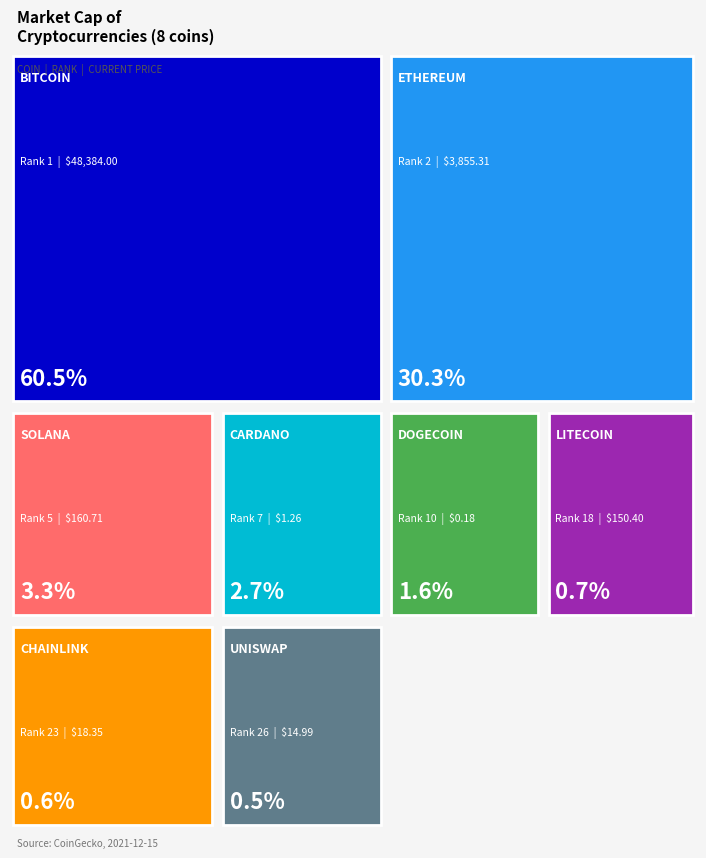

Reading right to left, extract all data points from this chart.

6796817285	8549865692	10393380416	24331695189	40276410299	49389007968	456902749093	912578493330